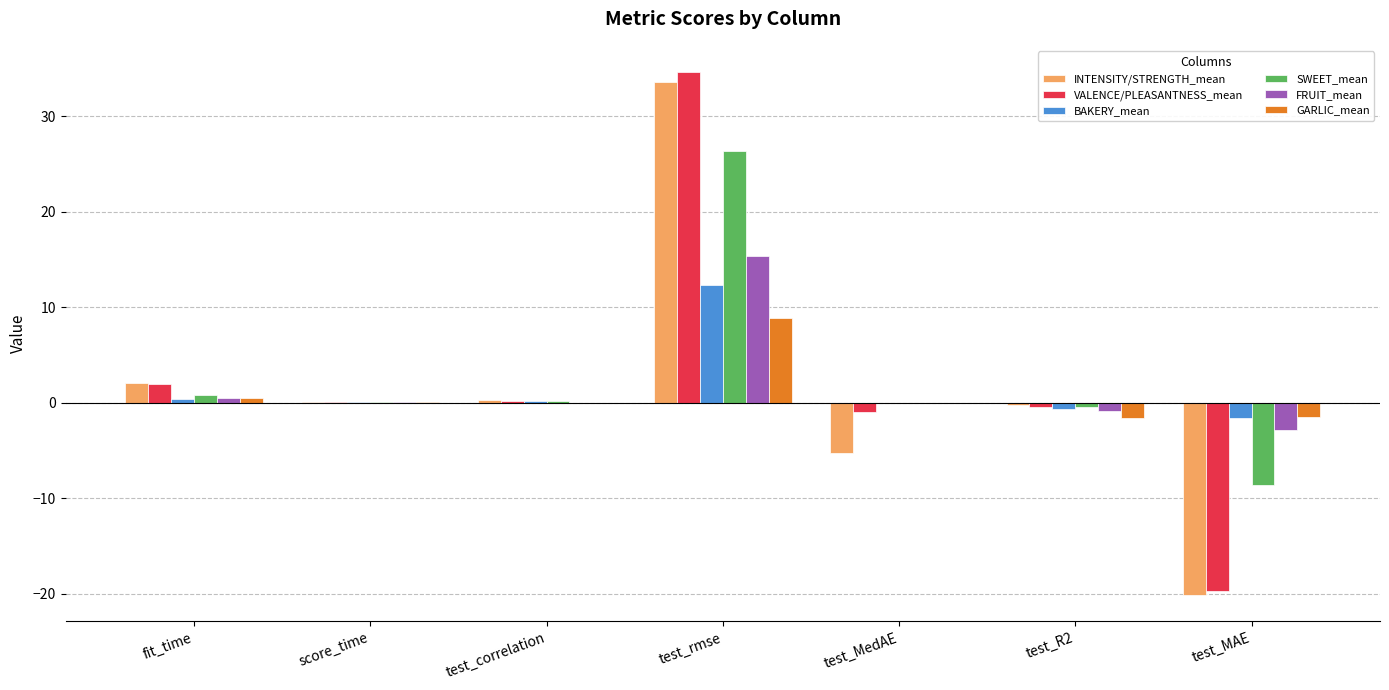

Count the number of data series in this chart.

6